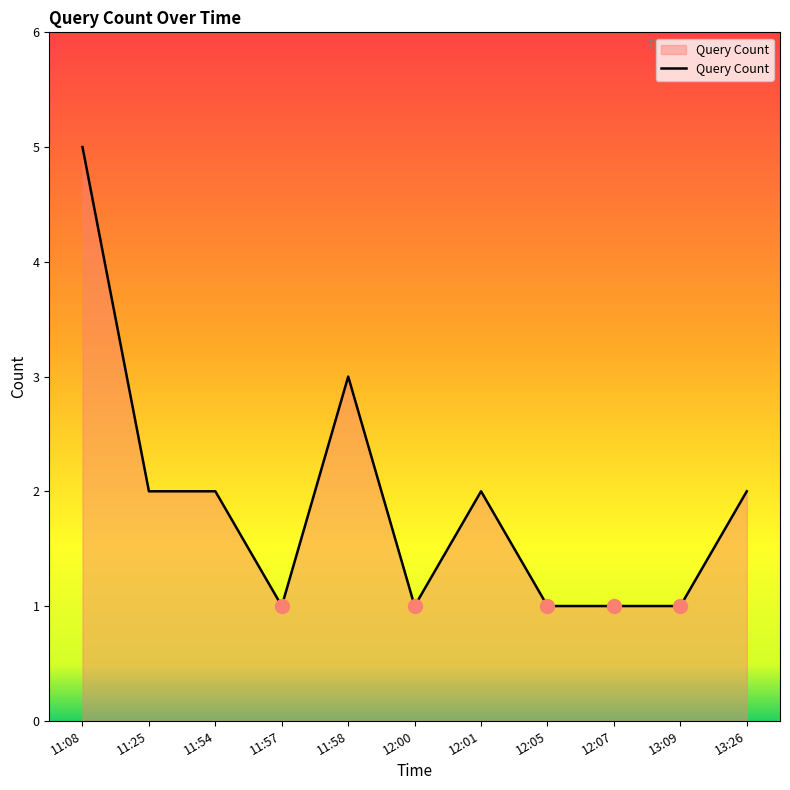

Between 12:07 and 13:26, which is larger?

13:26